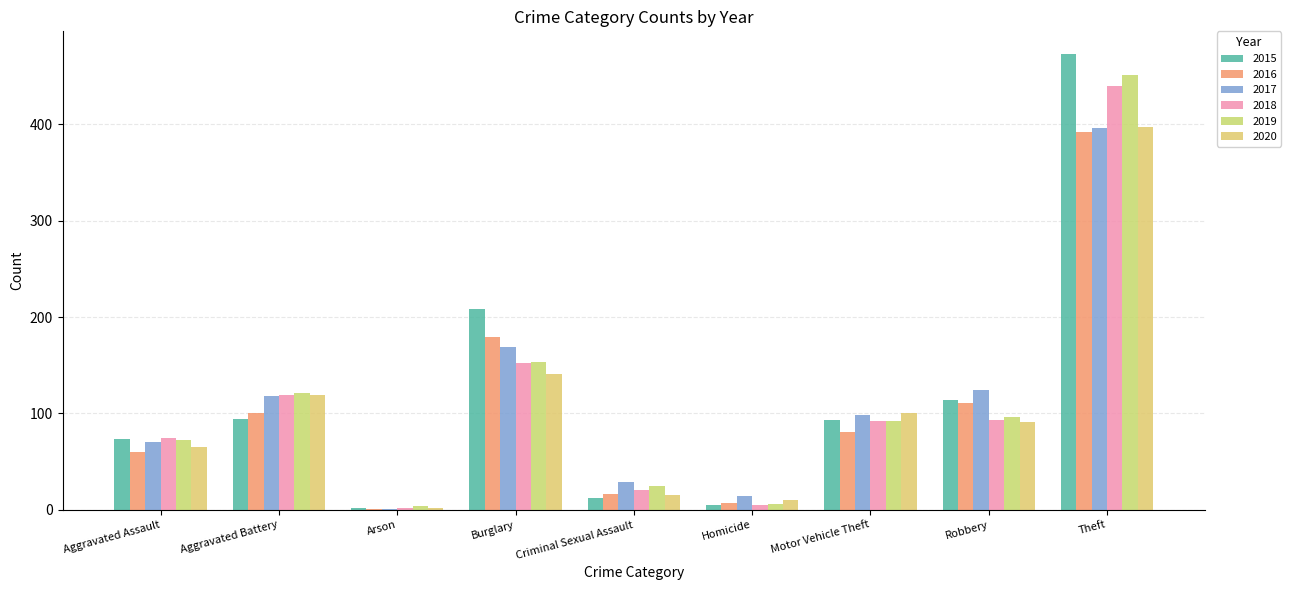

Reading left to right, list all the values displayed in this chart.

2015: Aggravated Assault=73	Aggravated Battery=94	Arson=2	Burglary=208	Criminal Sexual Assault=12	Homicide=5	Motor Vehicle Theft=93	Robbery=114	Theft=473
2016: Aggravated Assault=60	Aggravated Battery=100	Arson=1	Burglary=179	Criminal Sexual Assault=16	Homicide=7	Motor Vehicle Theft=81	Robbery=111	Theft=392
2017: Aggravated Assault=70	Aggravated Battery=118	Arson=1	Burglary=169	Criminal Sexual Assault=29	Homicide=14	Motor Vehicle Theft=98	Robbery=124	Theft=396
2018: Aggravated Assault=75	Aggravated Battery=119	Arson=2	Burglary=152	Criminal Sexual Assault=21	Homicide=5	Motor Vehicle Theft=92	Robbery=93	Theft=440
2019: Aggravated Assault=72	Aggravated Battery=121	Arson=4	Burglary=153	Criminal Sexual Assault=25	Homicide=6	Motor Vehicle Theft=92	Robbery=96	Theft=451
2020: Aggravated Assault=65	Aggravated Battery=119	Arson=2	Burglary=141	Criminal Sexual Assault=15	Homicide=10	Motor Vehicle Theft=101	Robbery=91	Theft=397